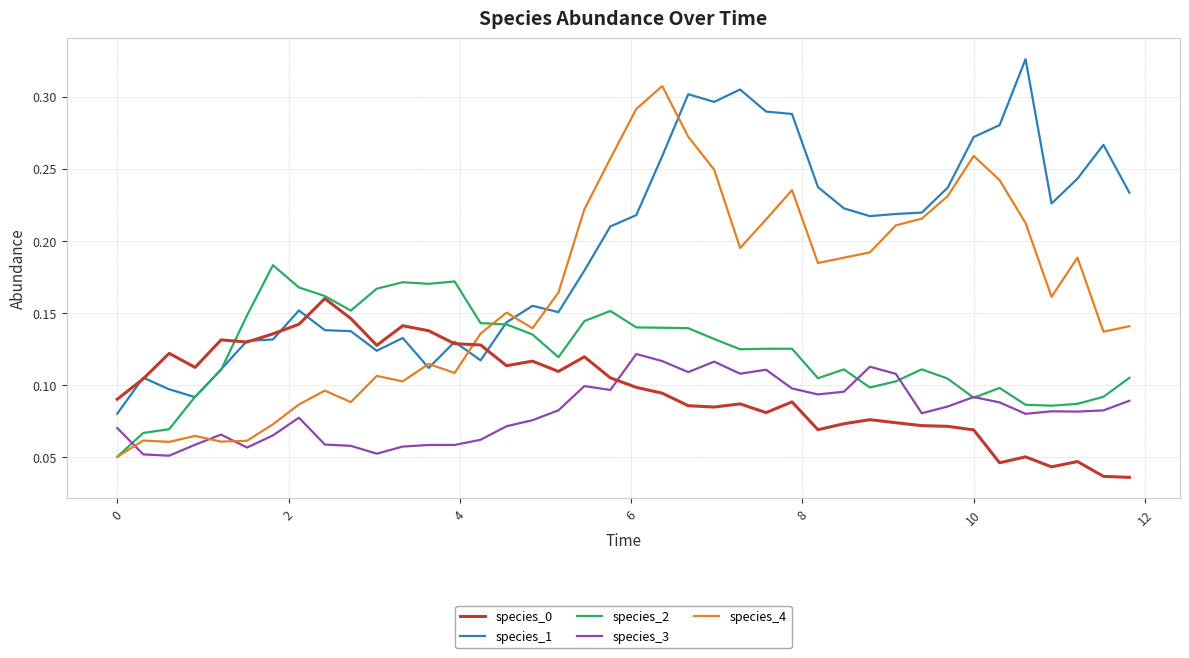

How many distinct data groups are displayed?

5